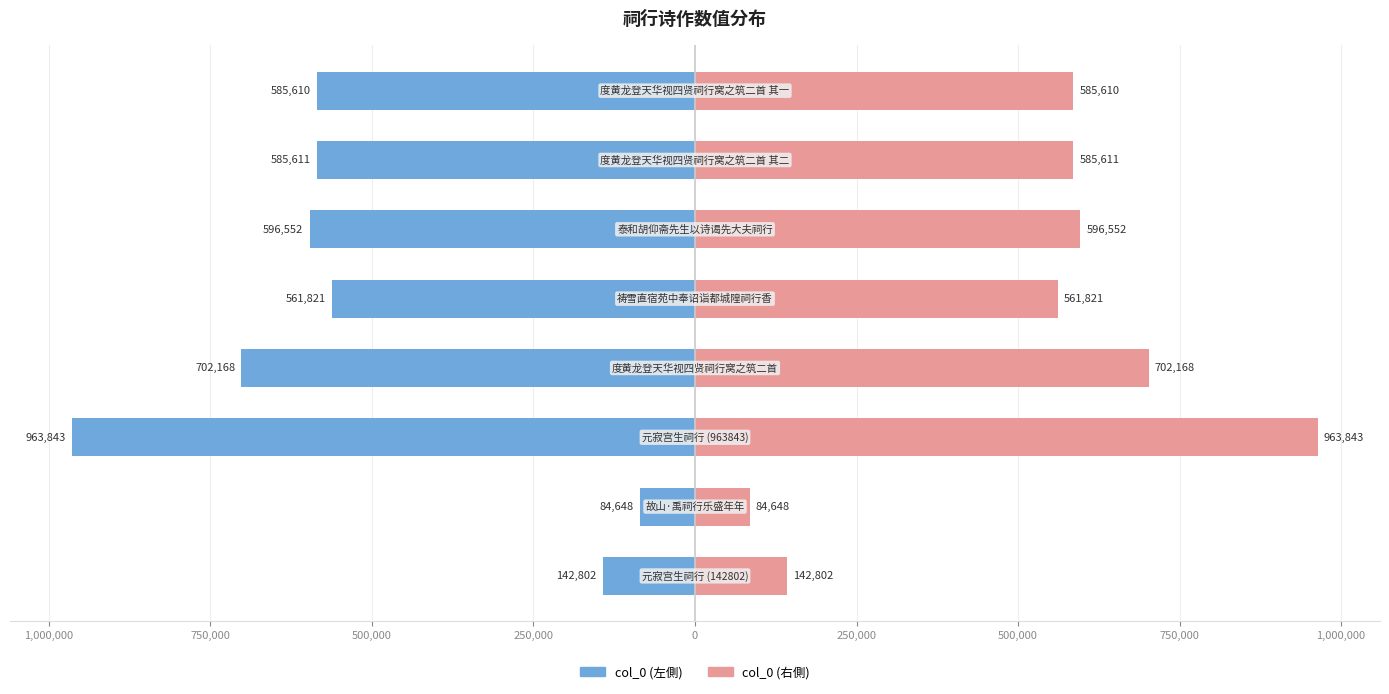

Reading left to right, extract all data points from this chart.

col_0 (左): -142802	-84648	-963843	-702168	-561821	-596552	-585611	-585610
col_0 (右): 142802	84648	963843	702168	561821	596552	585611	585610